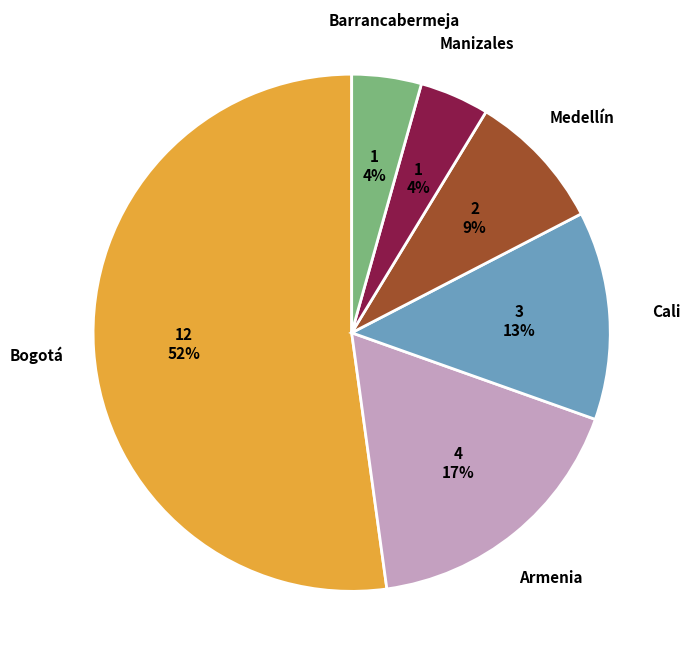

Does any single category account for the majority?

Yes